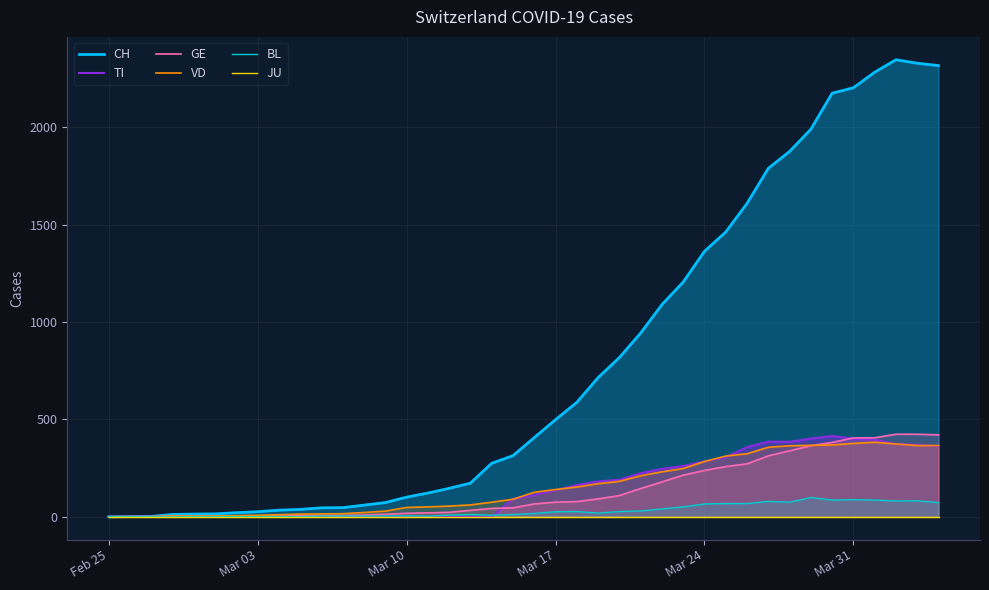

The TI series shows 168 at Mar 10. True or false?

False